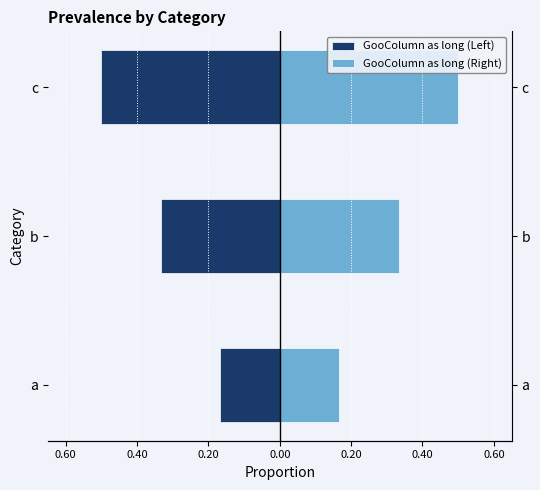

List the series in order of their peak value, highest first.

GooColumn as long (Right), GooColumn as long (Left)